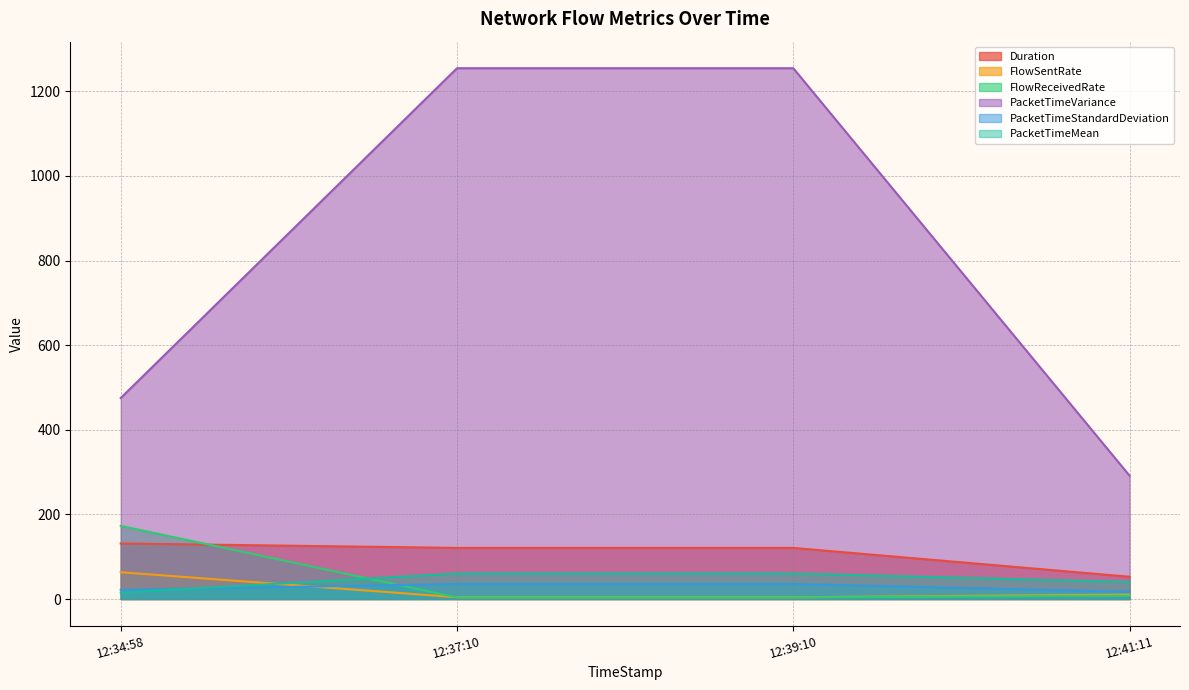

True or false: PacketTimeStandardDeviation and PacketTimeVariance intersect in this chart.

False